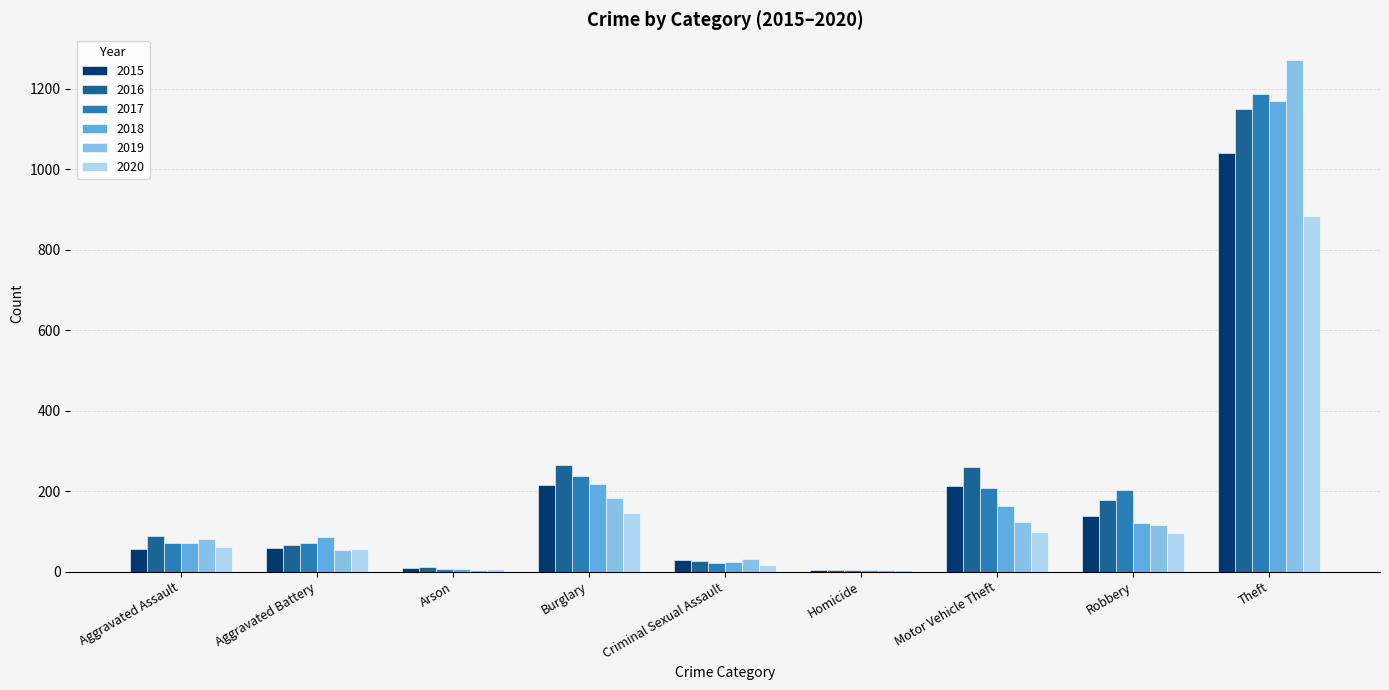

What is the sum of the 2020 values at Aggravated Battery and Aggravated Assault?

119